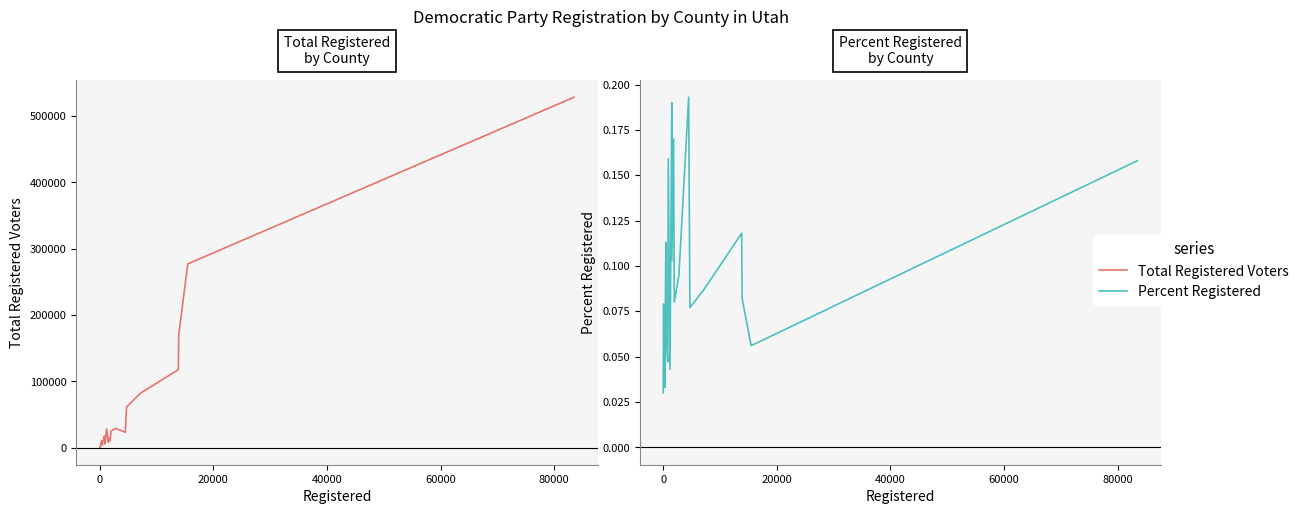

Which series has the largest total across all categories?

Total Registered Voters